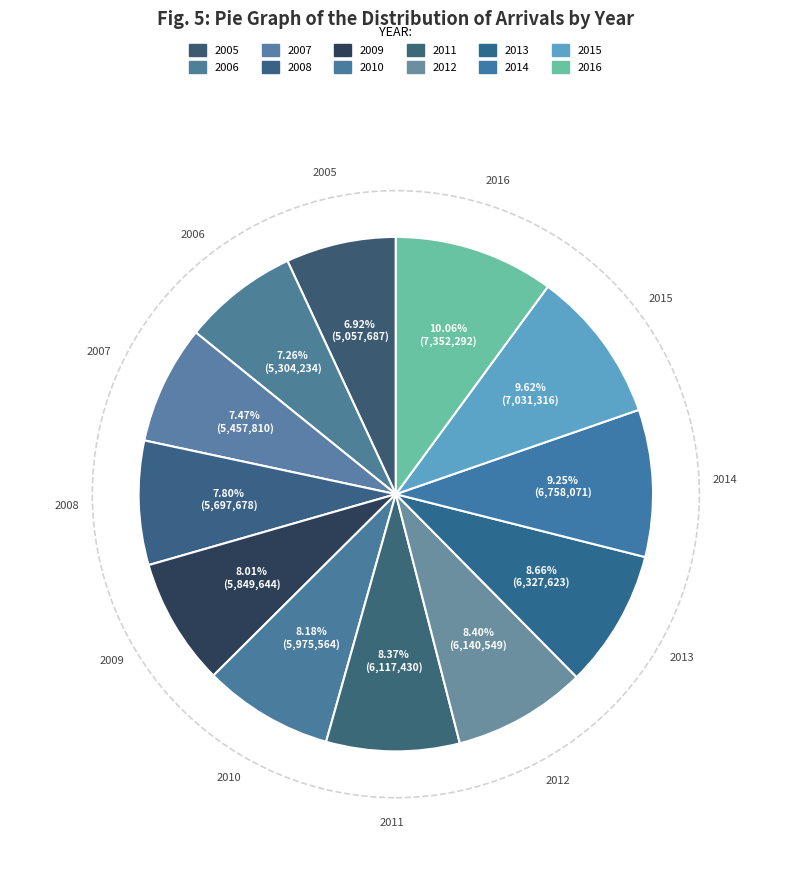

Count the number of slices in the pie.

12